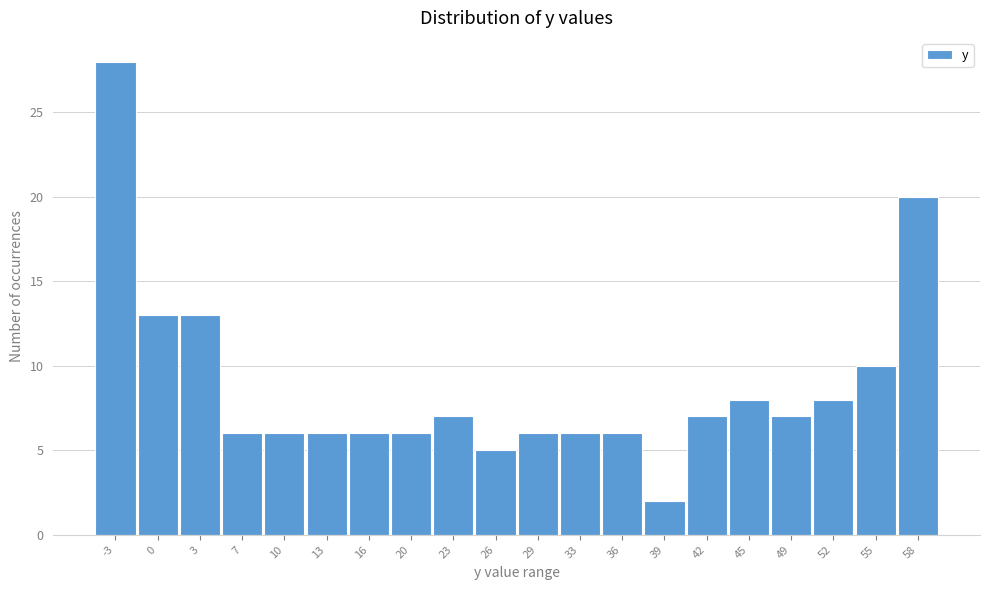

Reading left to right, list every bar in this chart as the range it spans on the x-axis followed by its height. Neither the bar edges nor the heights are printed on the chart, so give them approximately, as read against the axes.

-5.0 to -1.5: 28
-1.5 to 1.5: 13
1.5 to 5.0: 13
5.0 to 8.0: 6
8.0 to 11.5: 6
11.5 to 14.5: 6
14.5 to 18.0: 6
18.0 to 21.0: 6
21.0 to 24.5: 7
24.5 to 27.5: 5
27.5 to 31.0: 6
31.0 to 34.0: 6
34.0 to 37.5: 6
37.5 to 40.5: 2
40.5 to 44.0: 7
44.0 to 47.0: 8
47.0 to 50.5: 7
50.5 to 53.5: 8
53.5 to 57.0: 10
57.0 to 60.0: 20